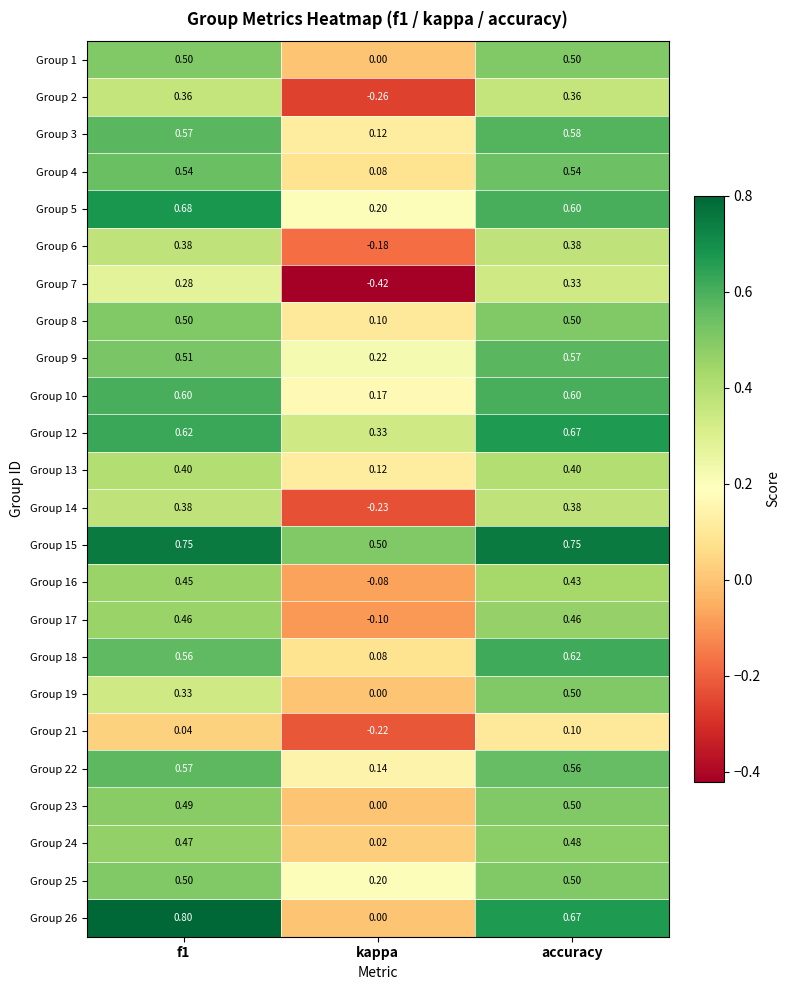

At which label does Group 3 reach its peak?

accuracy